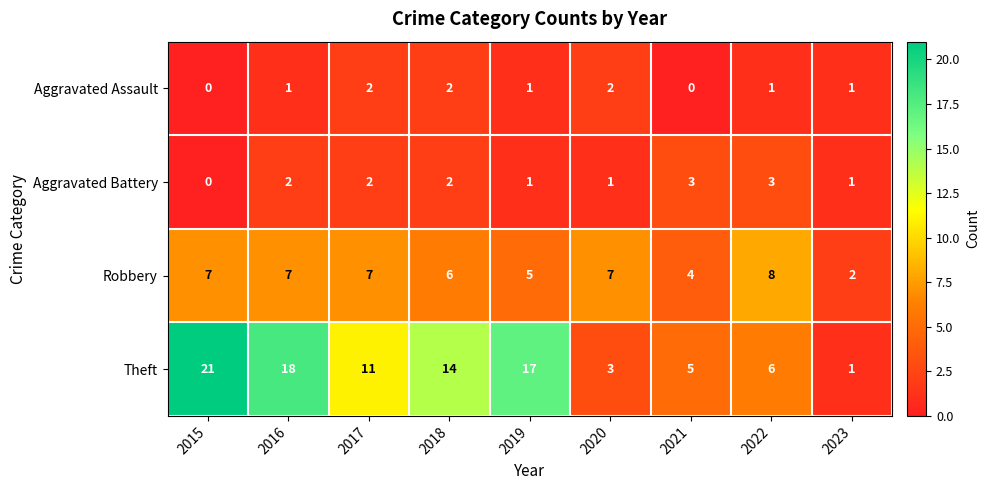

What is the spread (max minus min) of values at 2015?

21